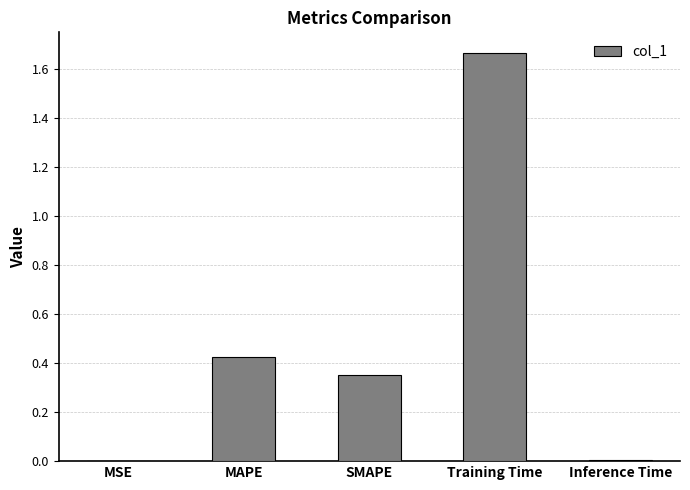

Are the bars horizontal?

No